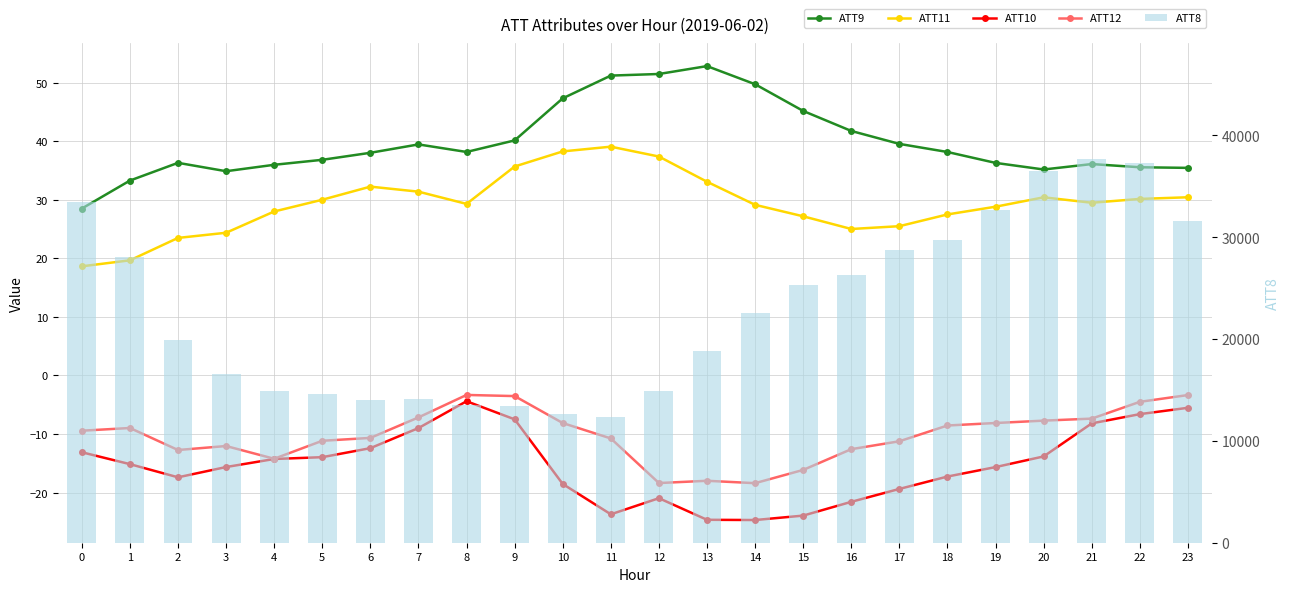

What are all the series names shown in the legend?

ATT9, ATT11, ATT10, ATT12, ATT8 (raw)